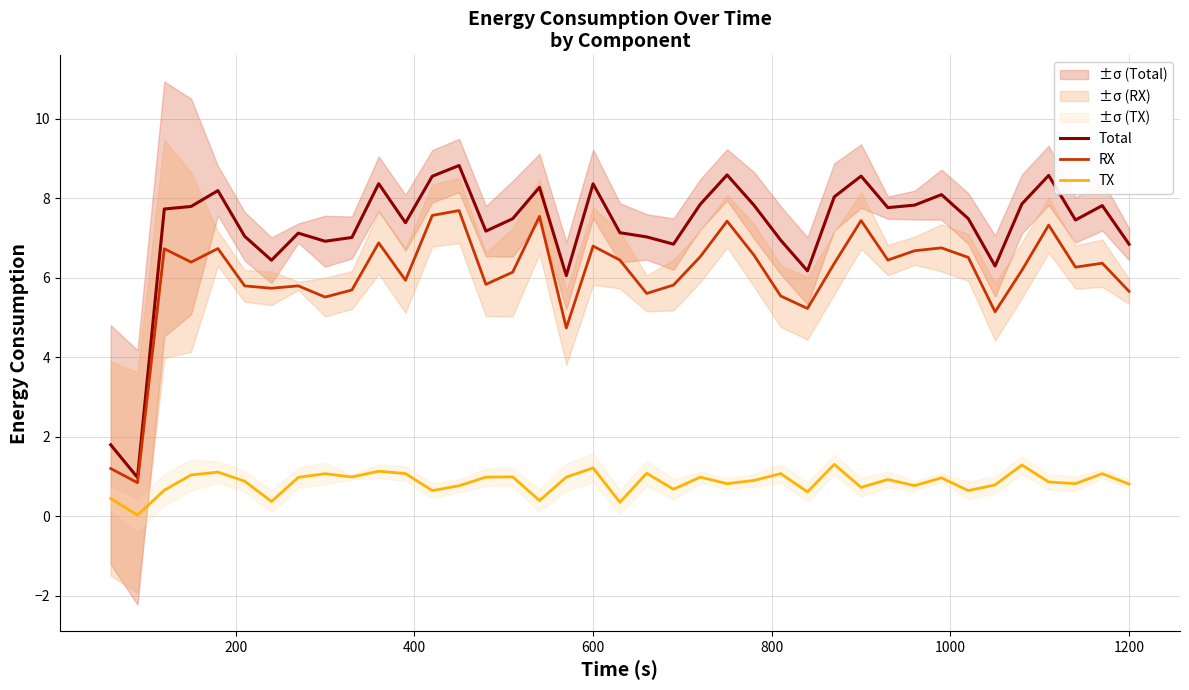

True or false: Total and RX intersect in this chart.

False